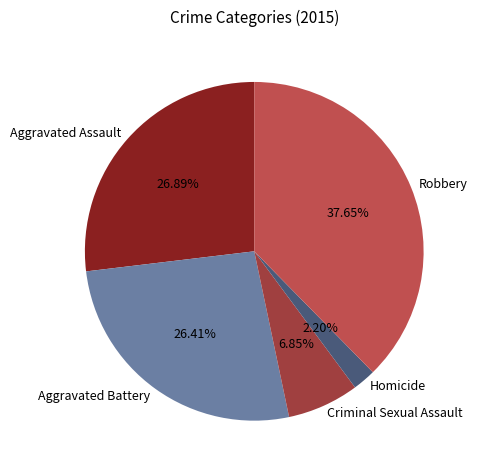

Does Homicide represent more than half of the total?

No